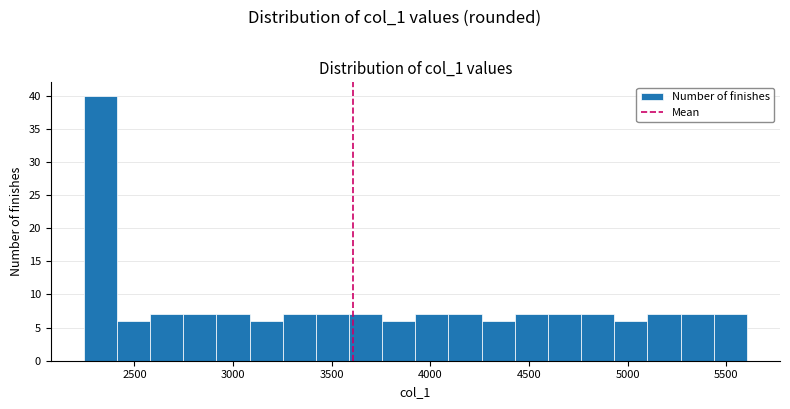

Read against the x-axis, roughly where is the centre of the tallest bar?

2350